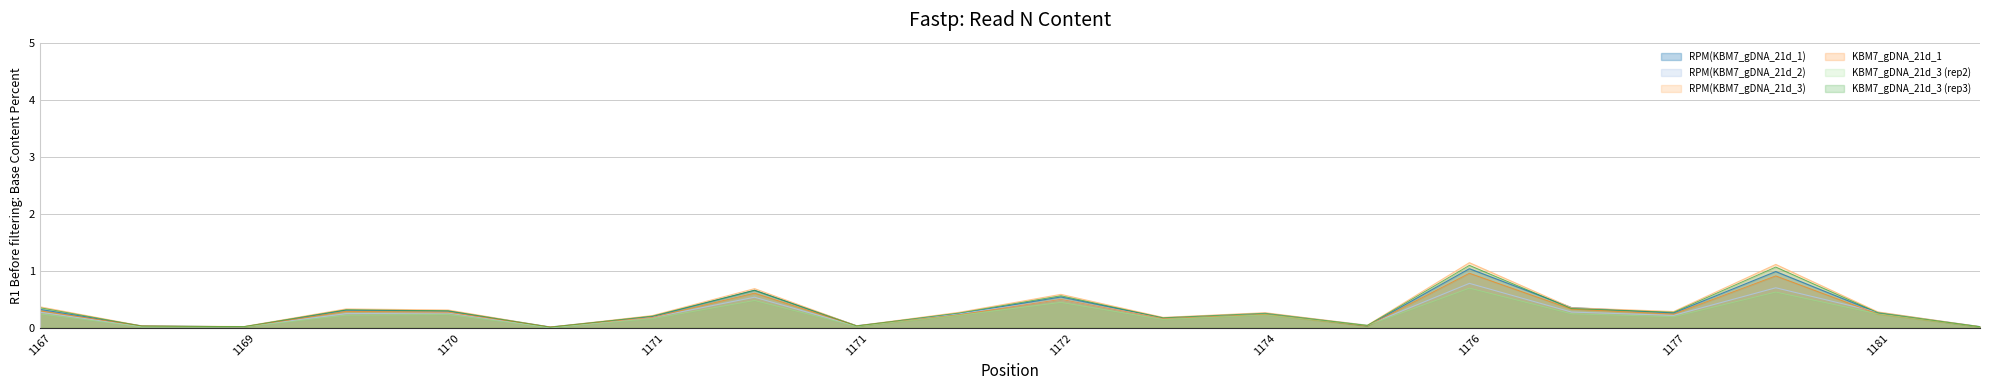

What is the difference between the maximum and minimum values in the KBM7_gDNA_21d_3_col8 series?

1.1